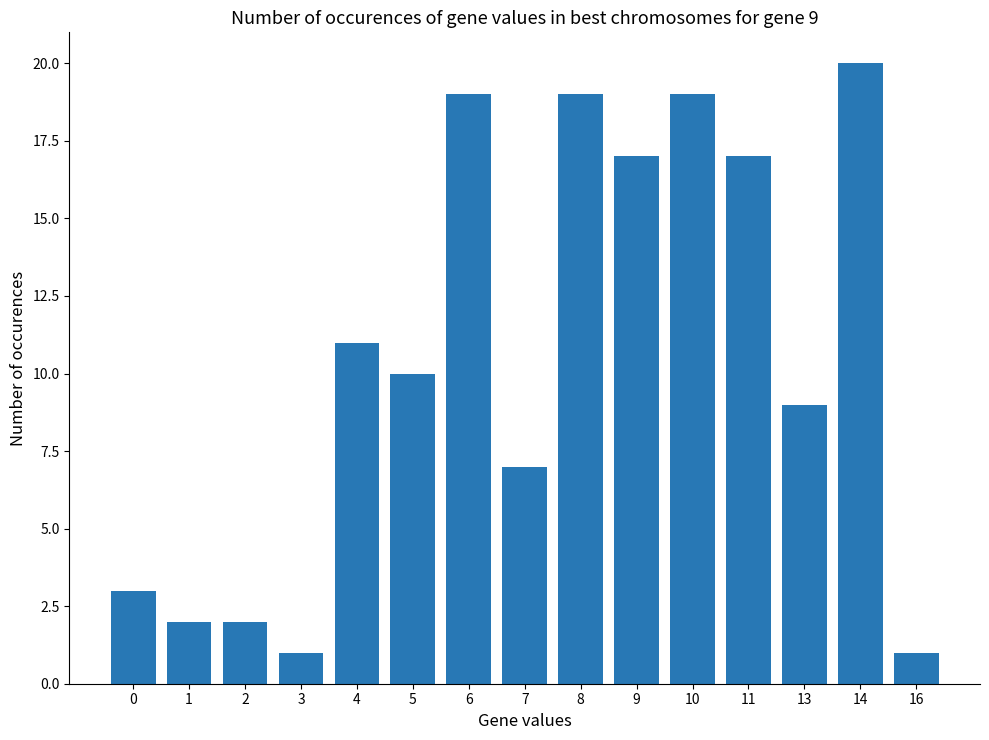

What is the maximum value shown in the chart?

20